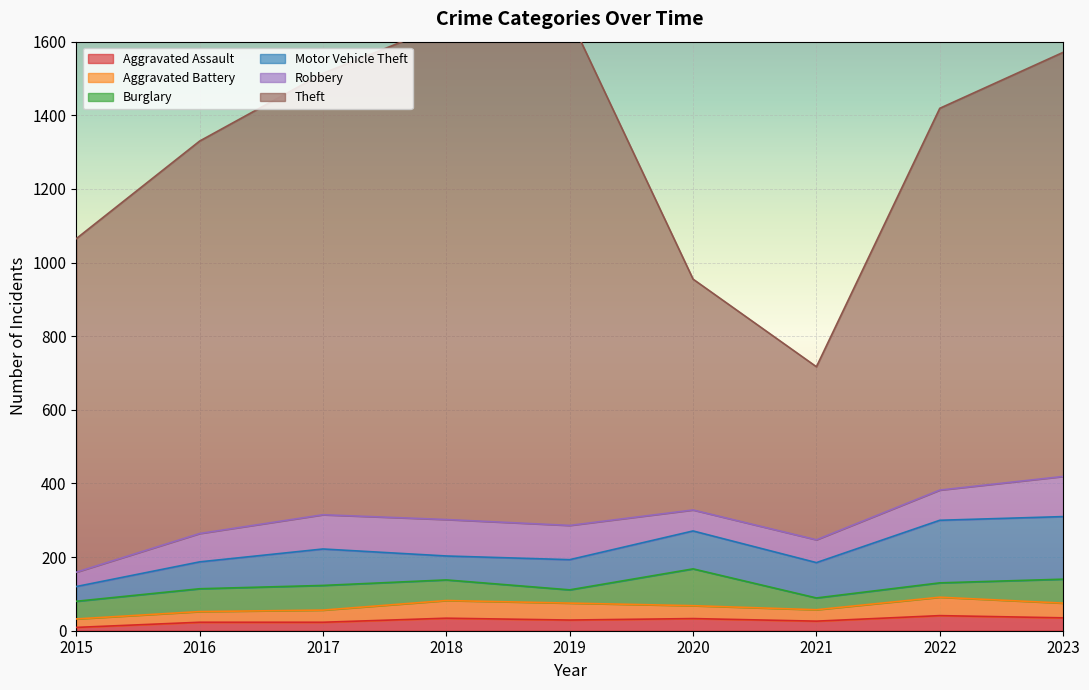

Reading left to right, extract all data points from this chart.

Aggravated Assault: 9	23	23	34	29	33	26	41	35
Aggravated Battery: 23	29	33	48	46	35	31	50	40
Burglary: 48	62	67	56	36	100	32	39	65
Motor Vehicle Theft: 40	73	99	65	82	103	96	170	170
Robbery: 39	77	93	99	93	57	62	82	109
Theft: 906	1066	1199	1346	1379	627	470	1037	1152